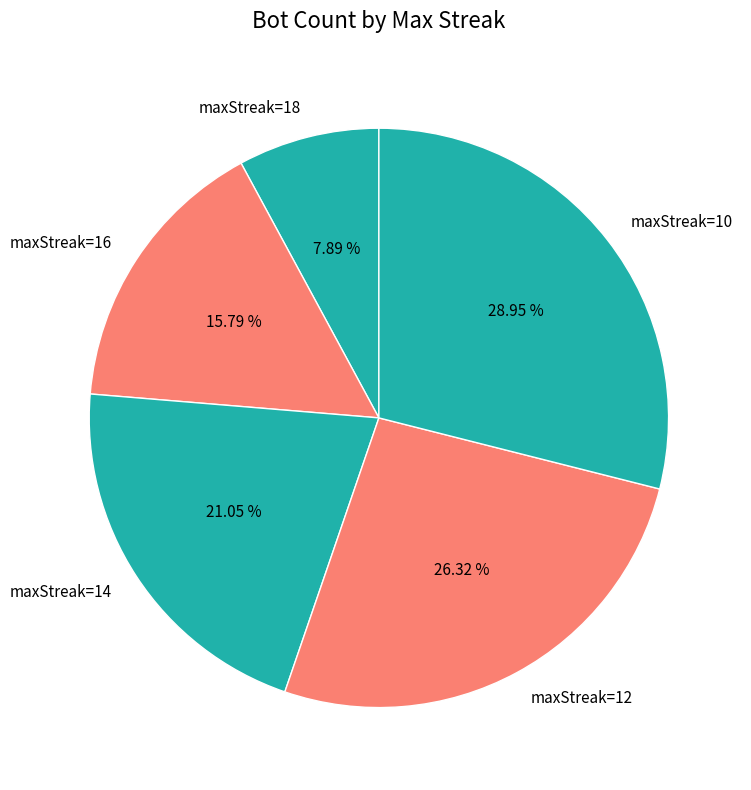

Rank the categories by value from highest to lowest.

maxStreak=10, maxStreak=12, maxStreak=14, maxStreak=16, maxStreak=18